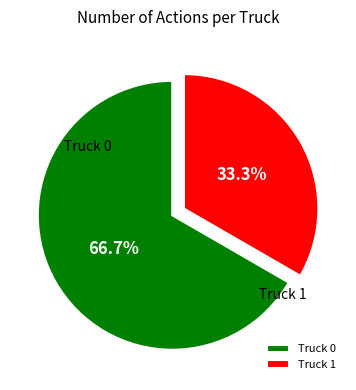

Is there a majority slice in this chart?

Yes